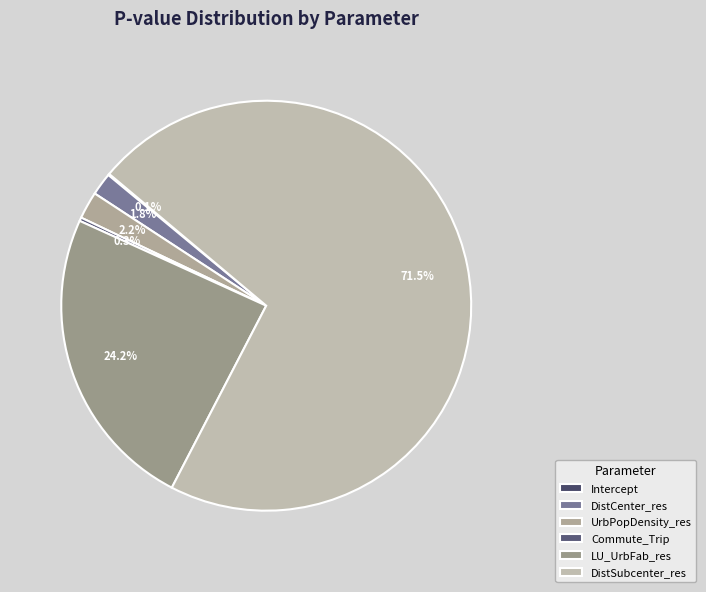

Which slice represents more than half of the pie?

DistSubcenter_res